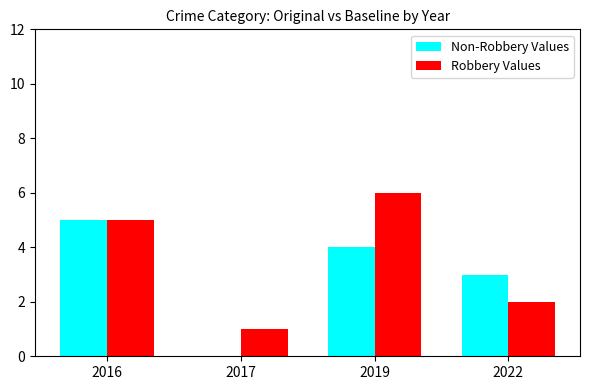

What is the total value across all series at 2017?

1